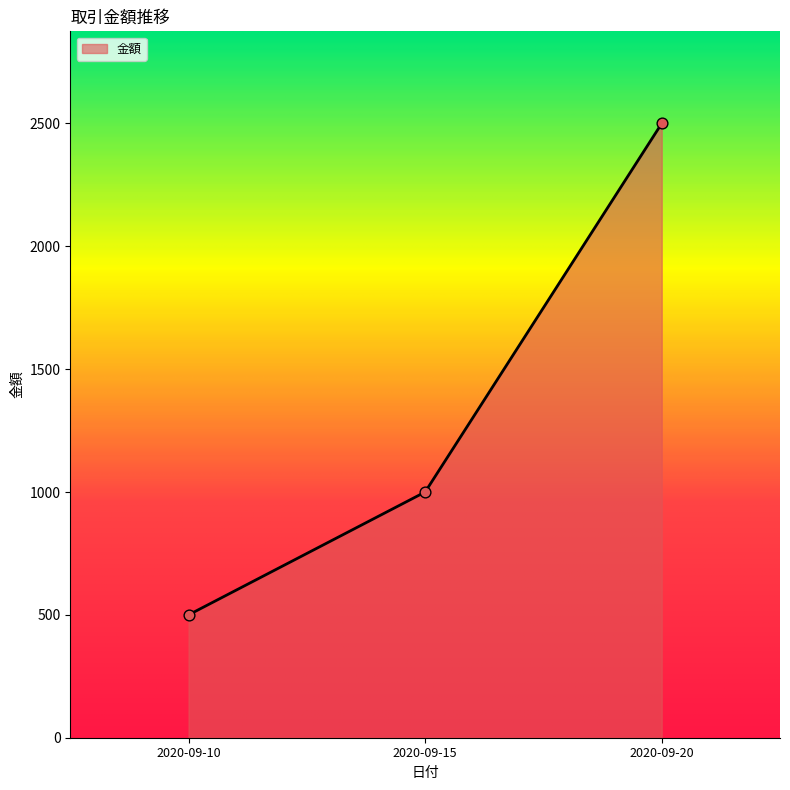

Which has a higher value, 2020-09-15 or 2020-09-20?

2020-09-20